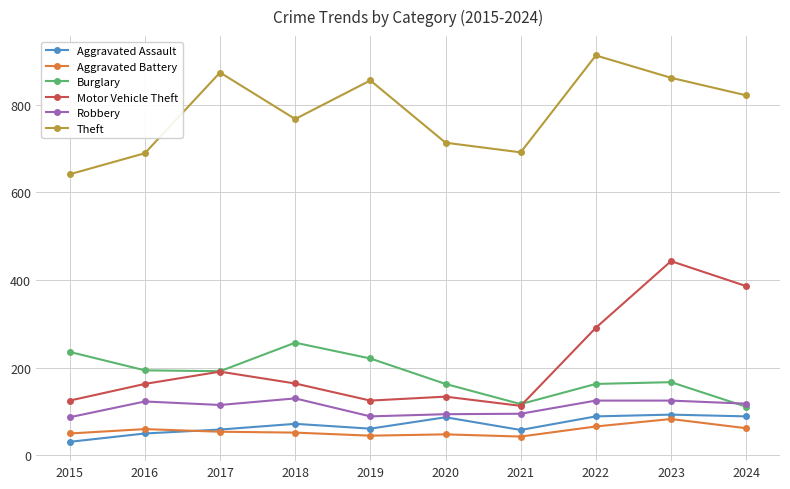

True or false: Aggravated Battery and Burglary cross at least once.

False